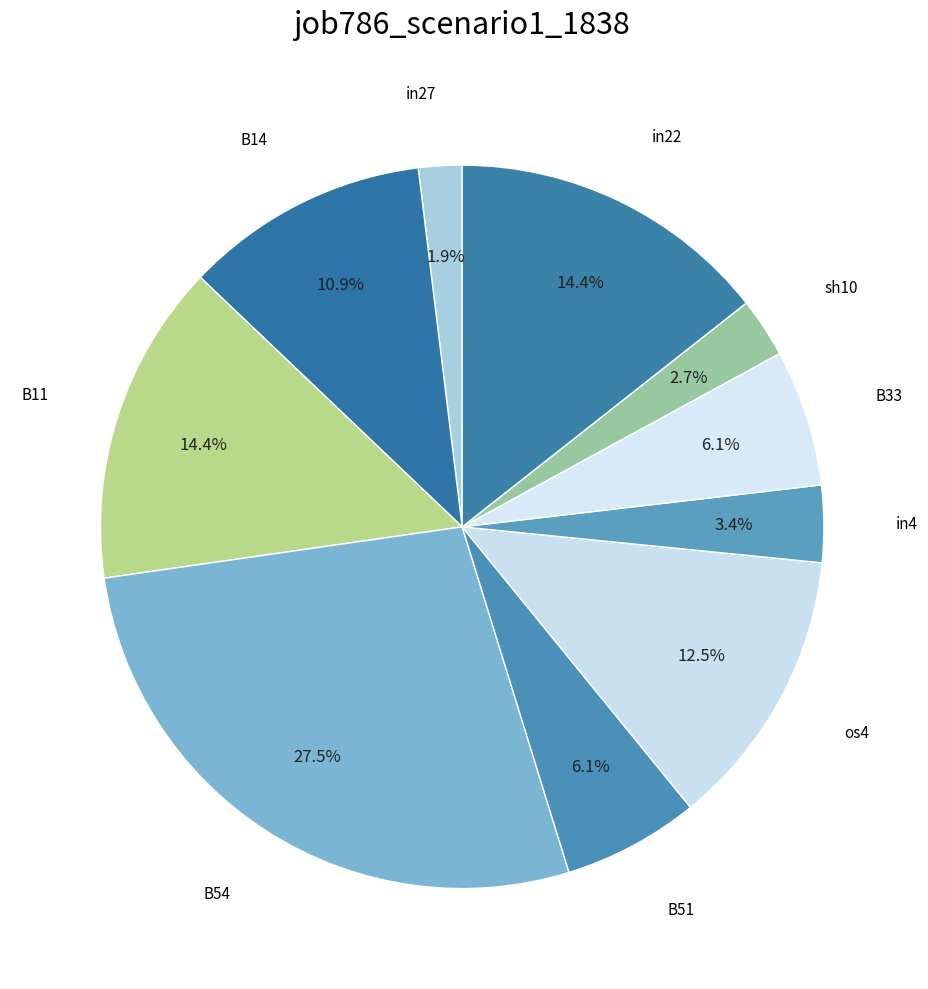

How many segments does this pie chart have?

10